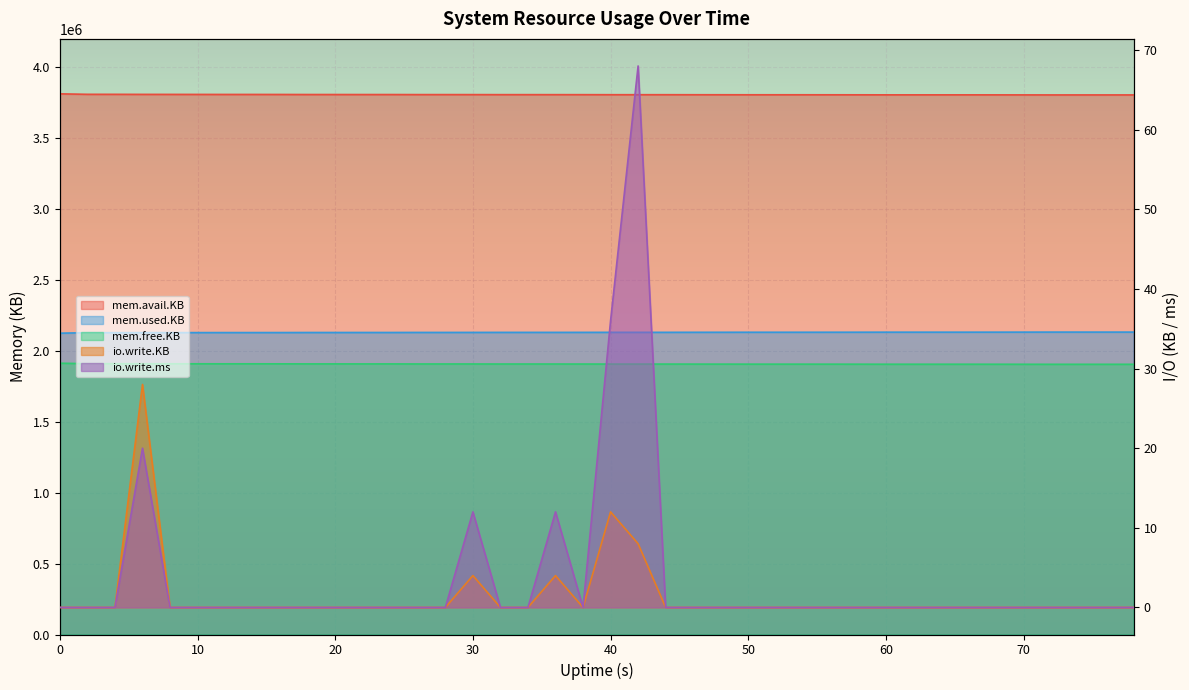

True or false: io.write.ms and mem.avail.KB intersect in this chart.

False